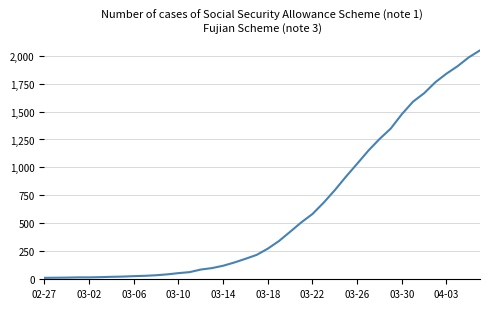

What is the difference between the maximum and minimum values?

2034